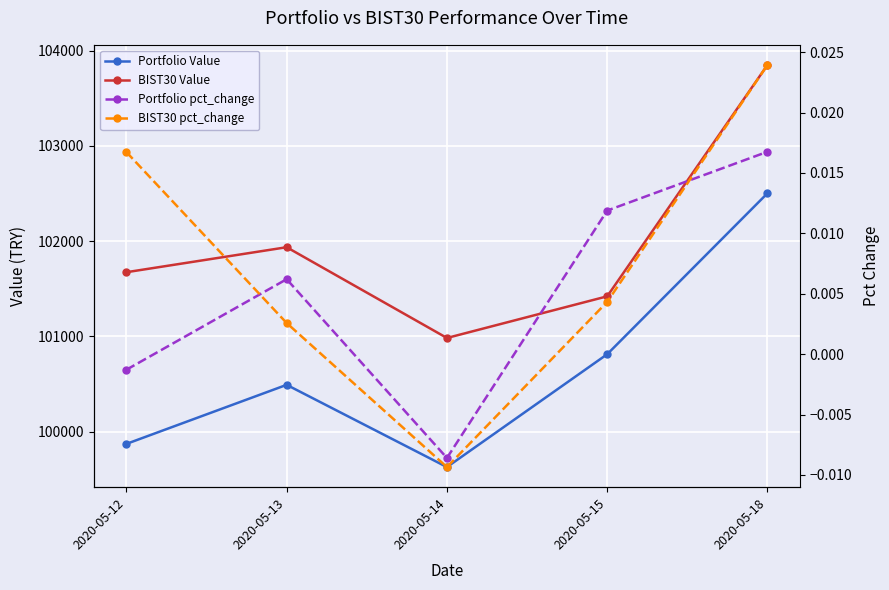

What are all the series names shown in the legend?

Portfolio Value, BIST30 Value, Portfolio pct_change, BIST30 pct_change